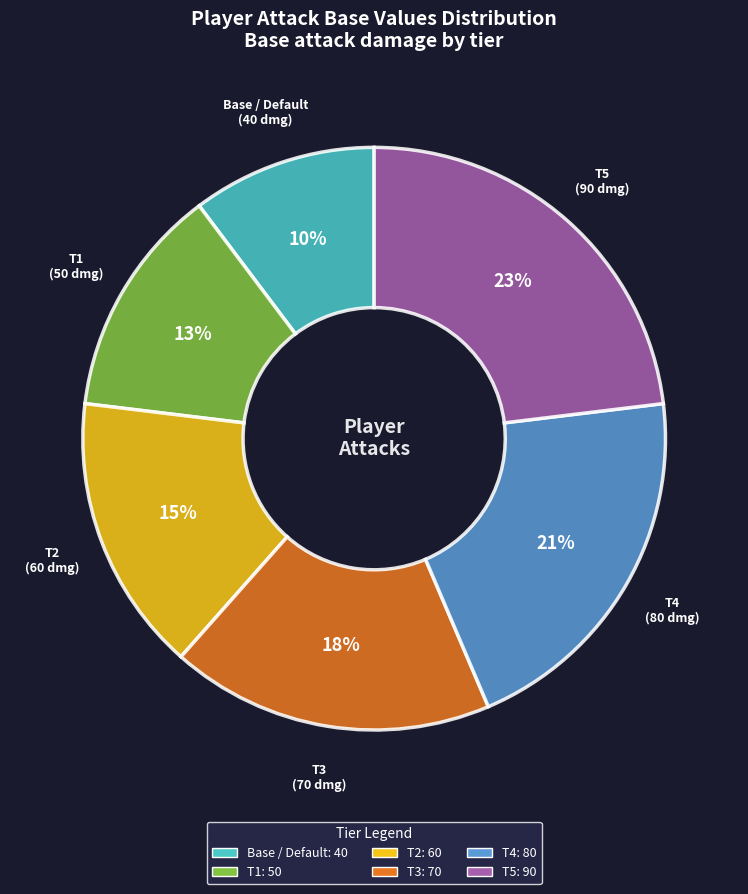

Approximately how many times larger is the value at T2 compared to T5?

0.7